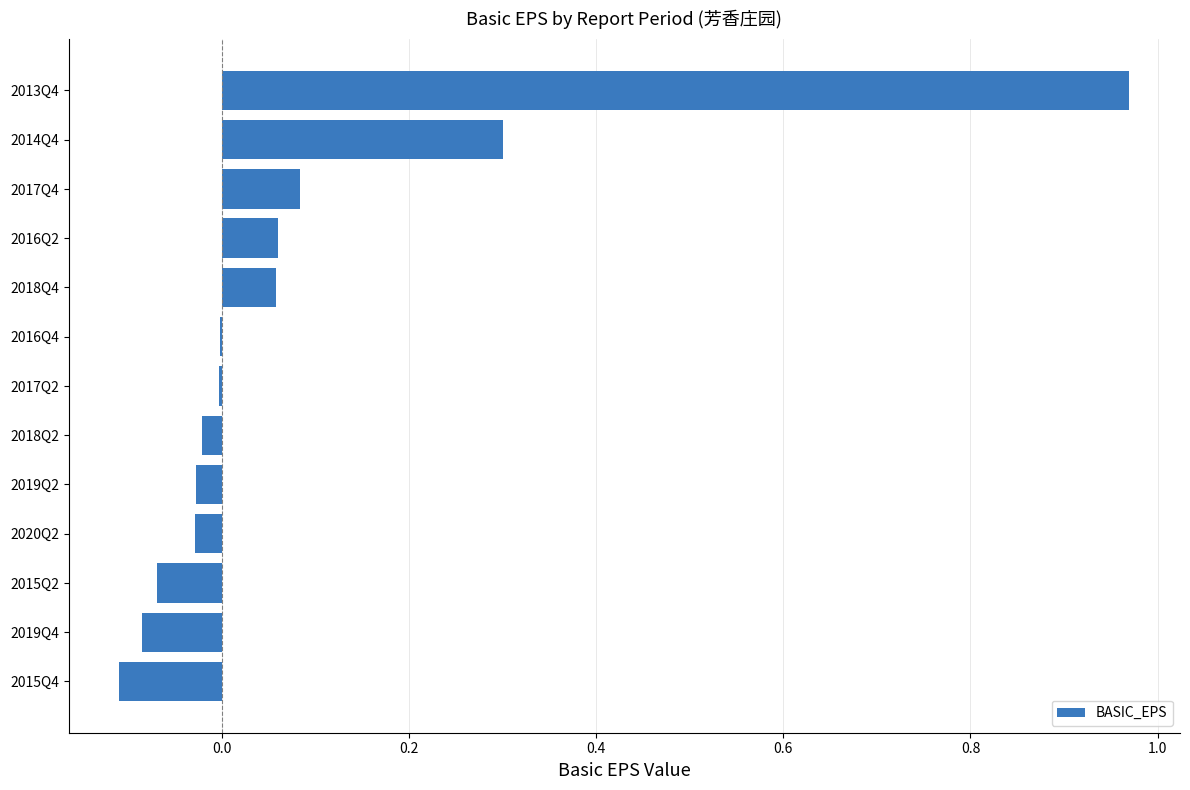

True or false: the data shows 0.1 at 2014Q4.

False